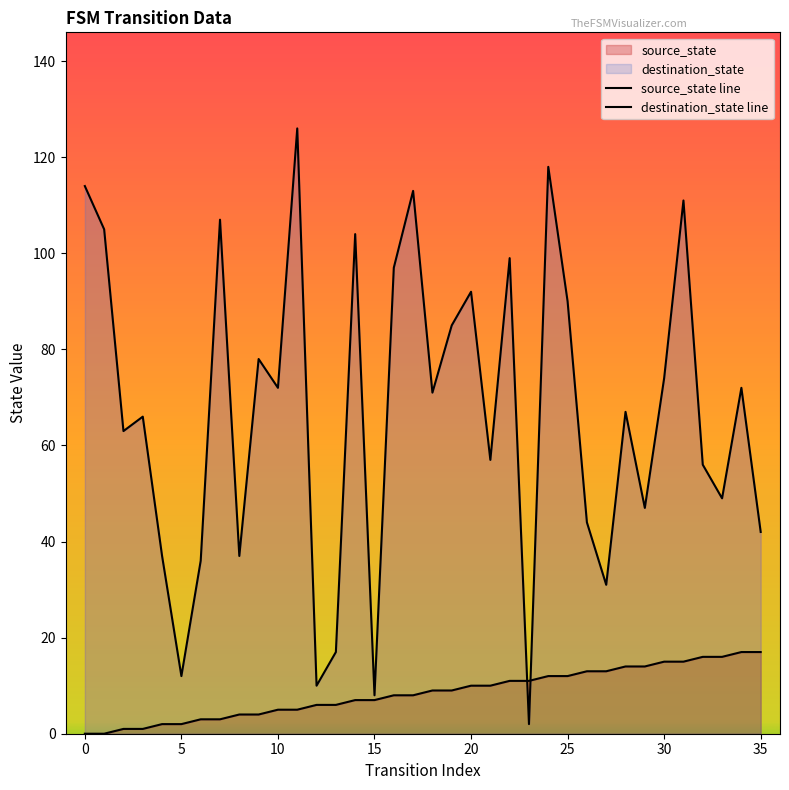

What are all the series names shown in the legend?

source_state, destination_state